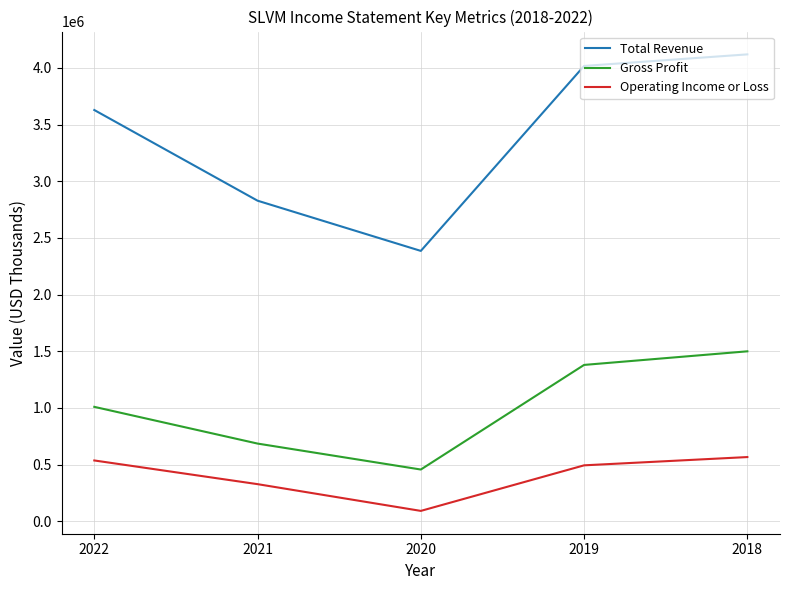

True or false: Gross Profit and Total Revenue cross at least once.

False